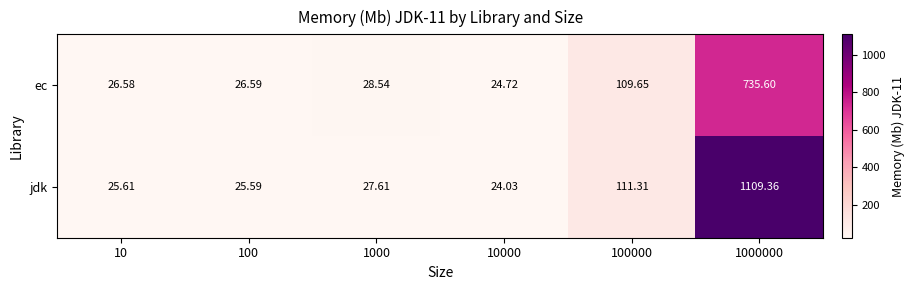

What is the greatest value displayed?

1109.4